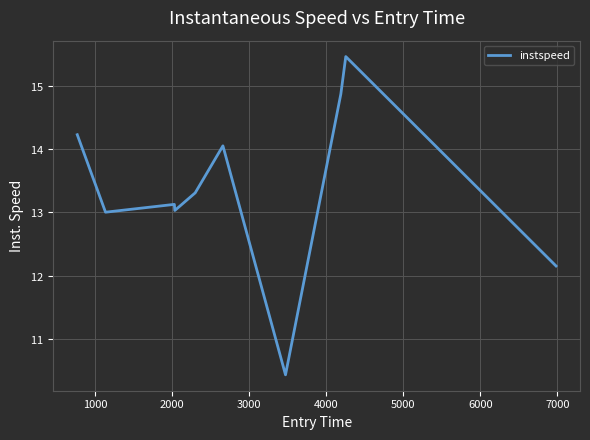

Does the chart have visible grid lines?

Yes